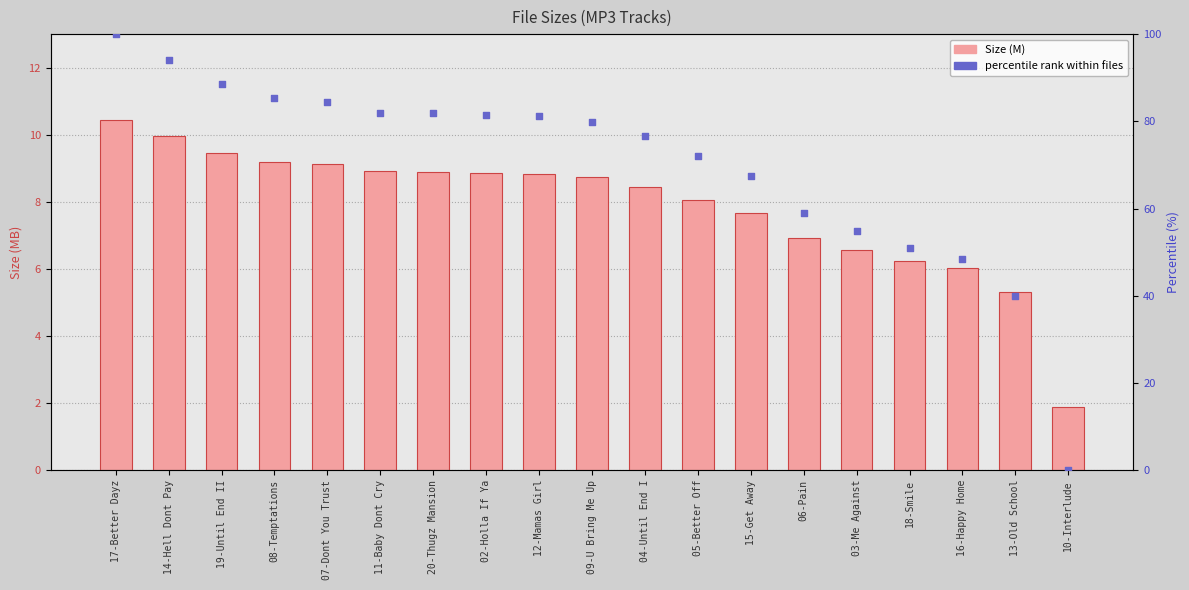

Which series reaches the maximum Y coordinate?

percentile rank